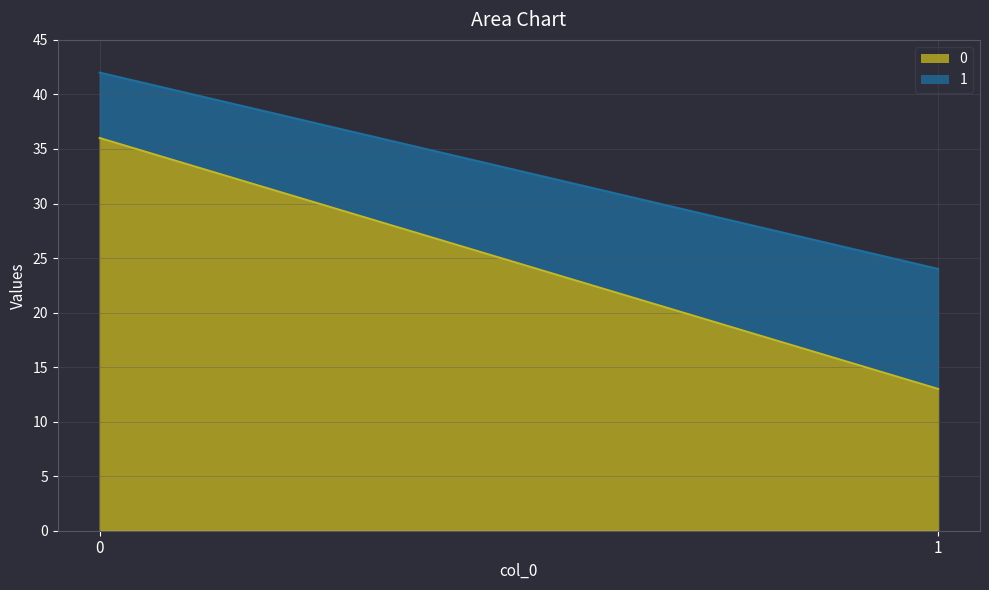

Reading left to right, list all the values displayed in this chart.

0: 0=36	1=13
1: 0=6	1=11